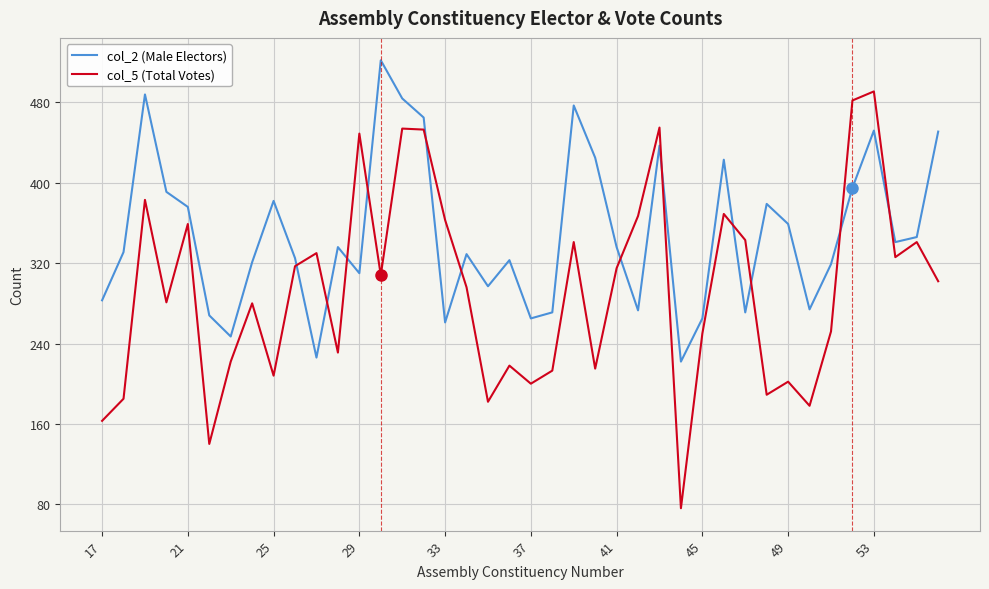

At how many categories does at least one series exceed 168?

40